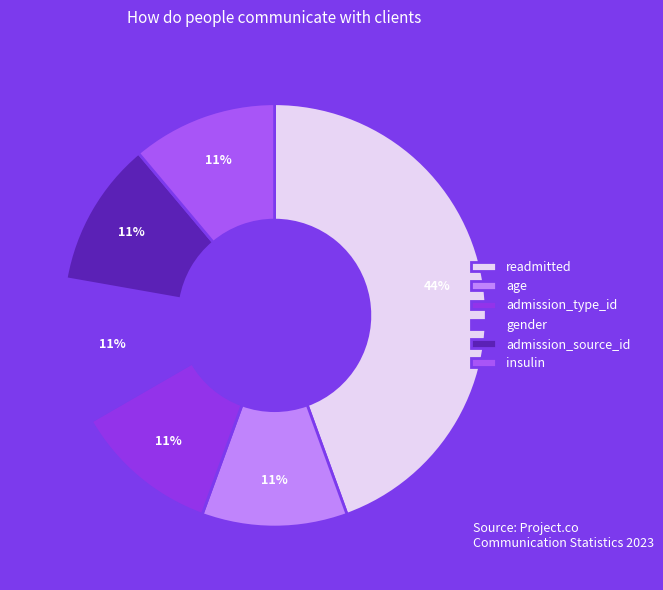

Is it true that insulin is 11% of the pie?

True